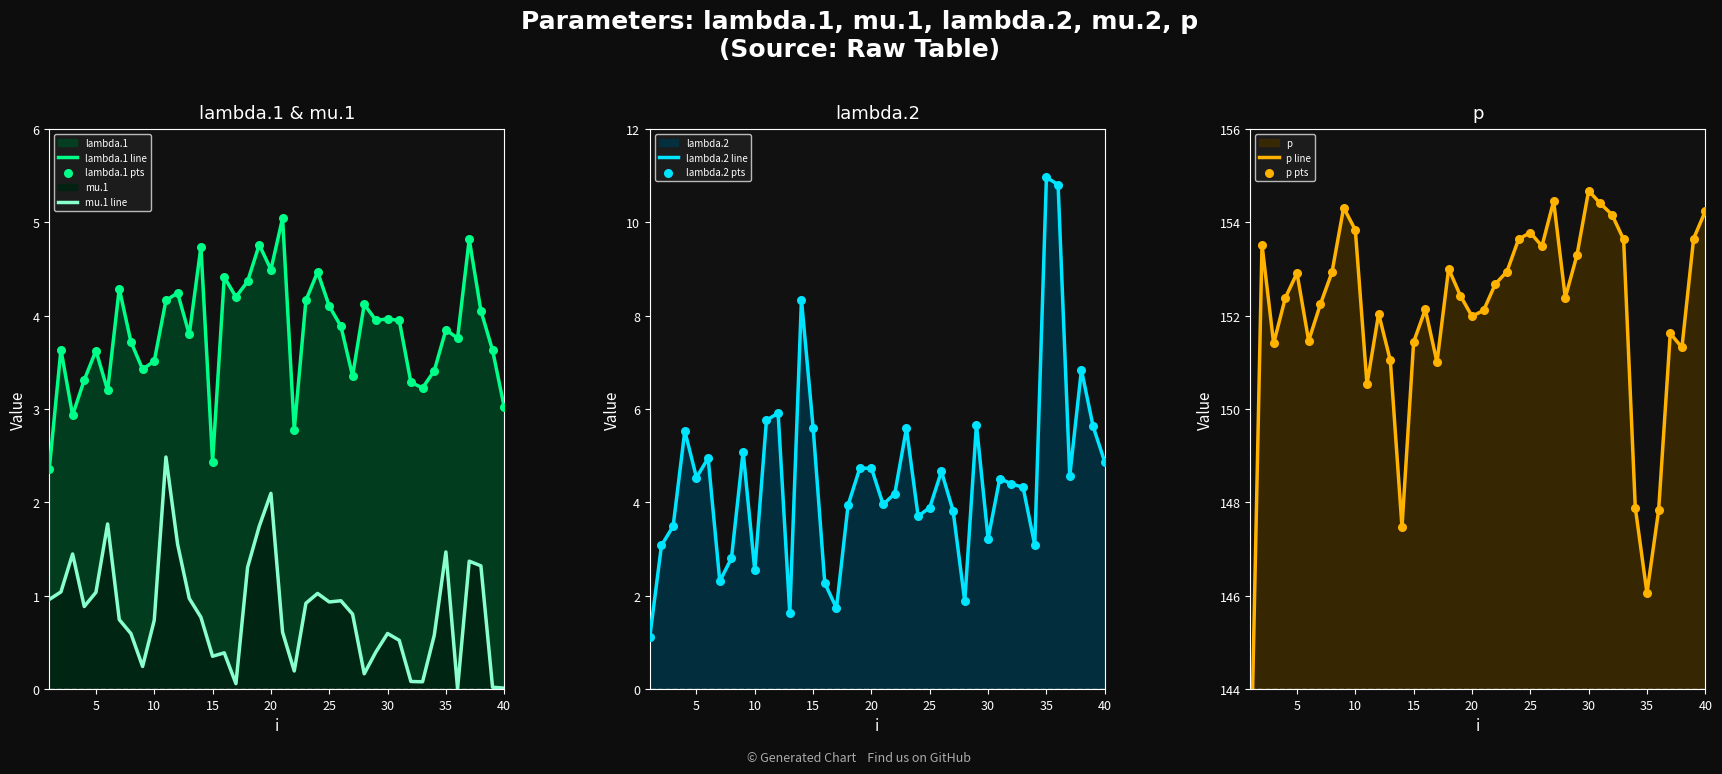

Is the value of lambda.1 at 22 greater than the value of lambda.2 at 15?

No